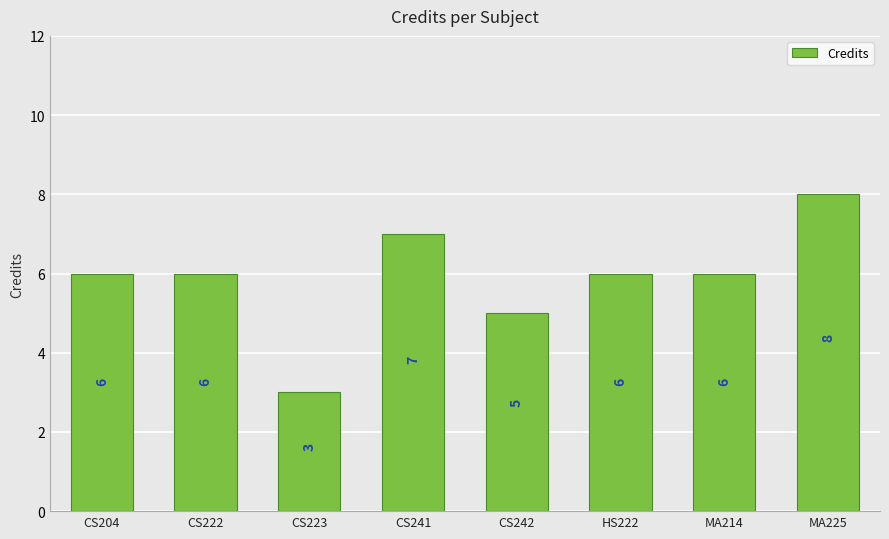

What is the maximum value shown in the chart?

8